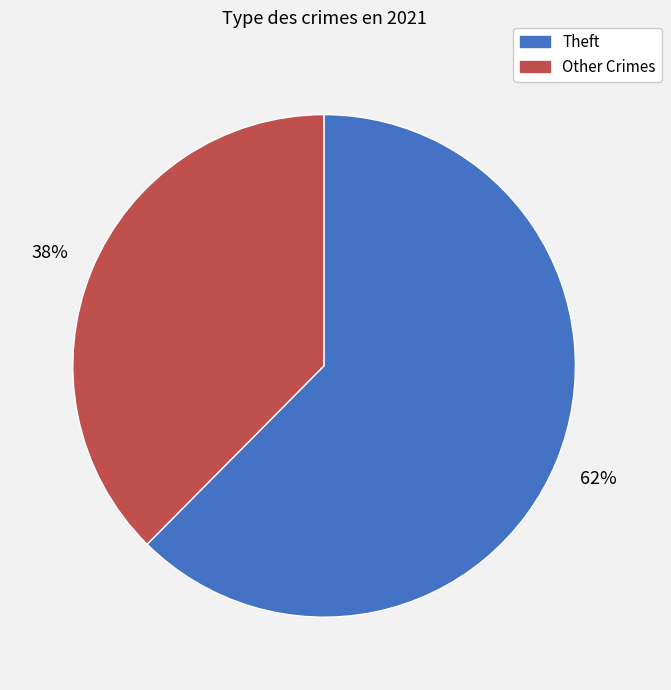

Does any single category account for the majority?

Yes